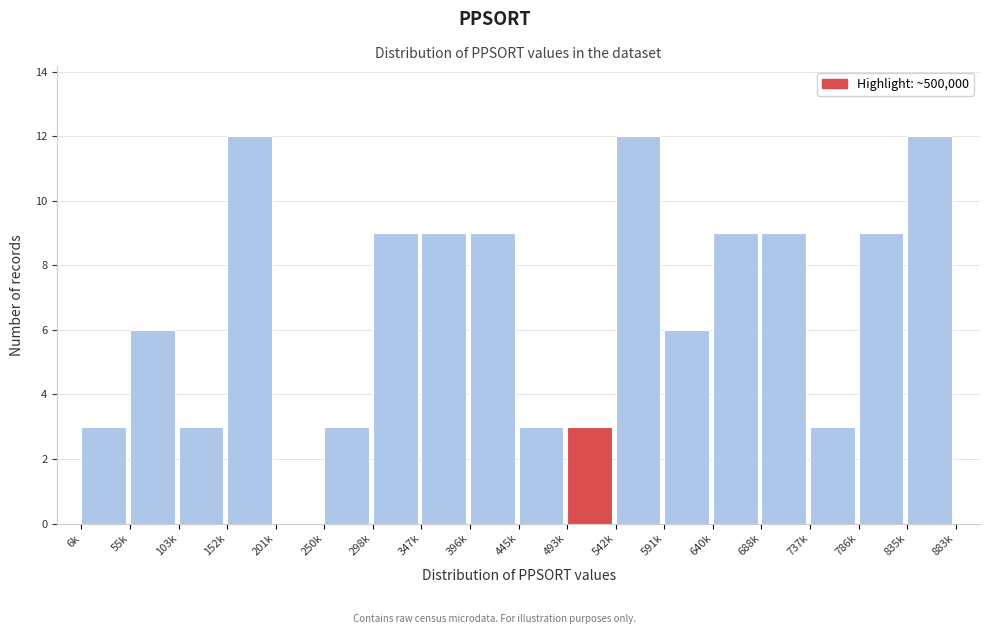

Reading left to right, what are all the values shown in this chart?

6k=3	55k=6	103k=3	152k=12	201k=0	250k=3	298k=9	347k=9	396k=9	445k=3	493k=3	542k=12	591k=6	640k=9	688k=9	737k=3	786k=9	835k=12